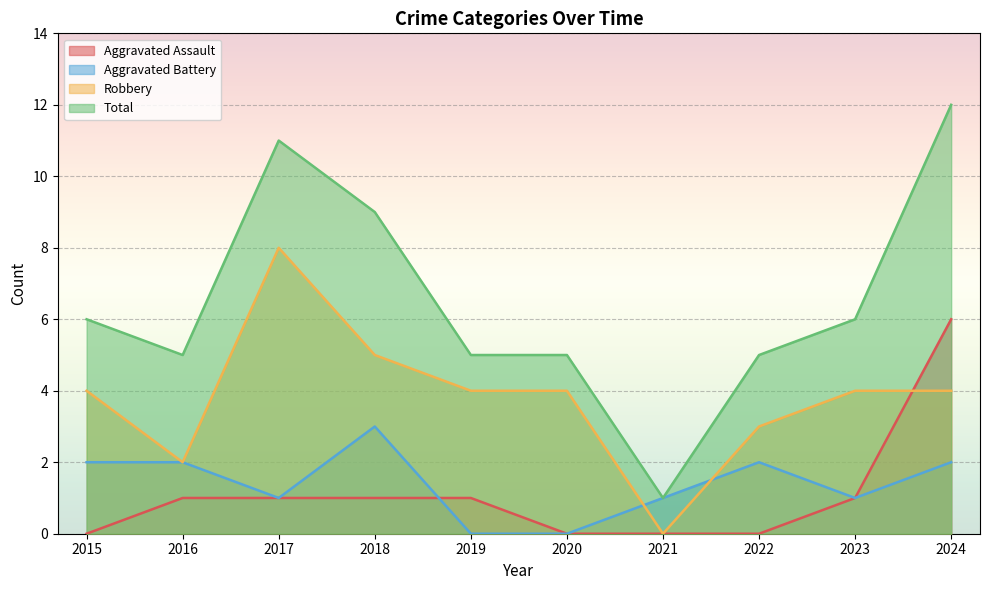

Which category has the lowest value in the Robbery series?

2021